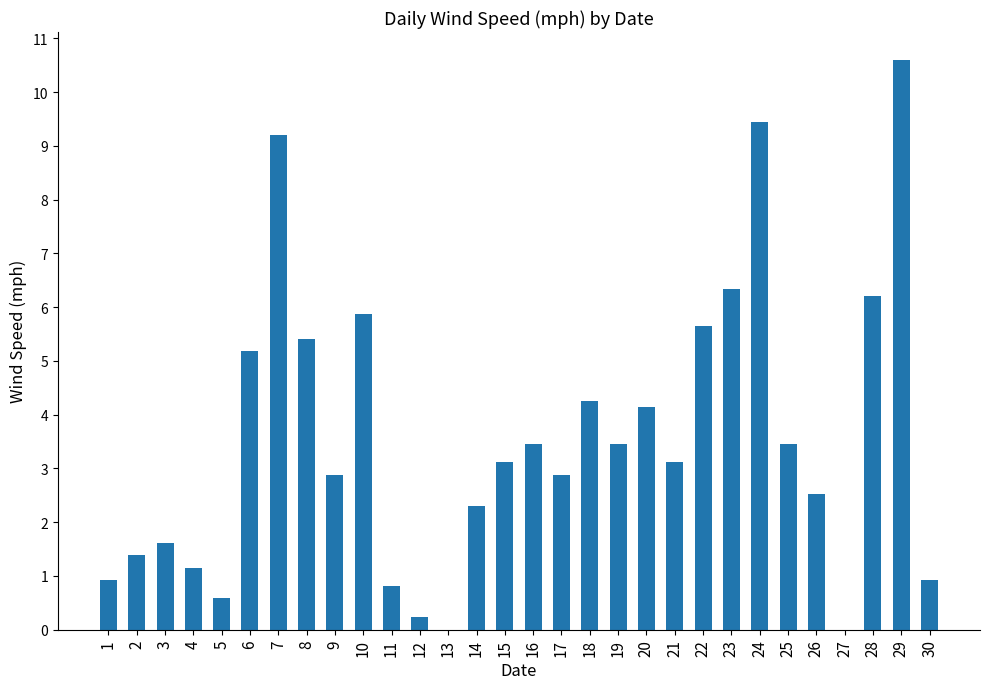

Between 4 and 17, which is larger?

17